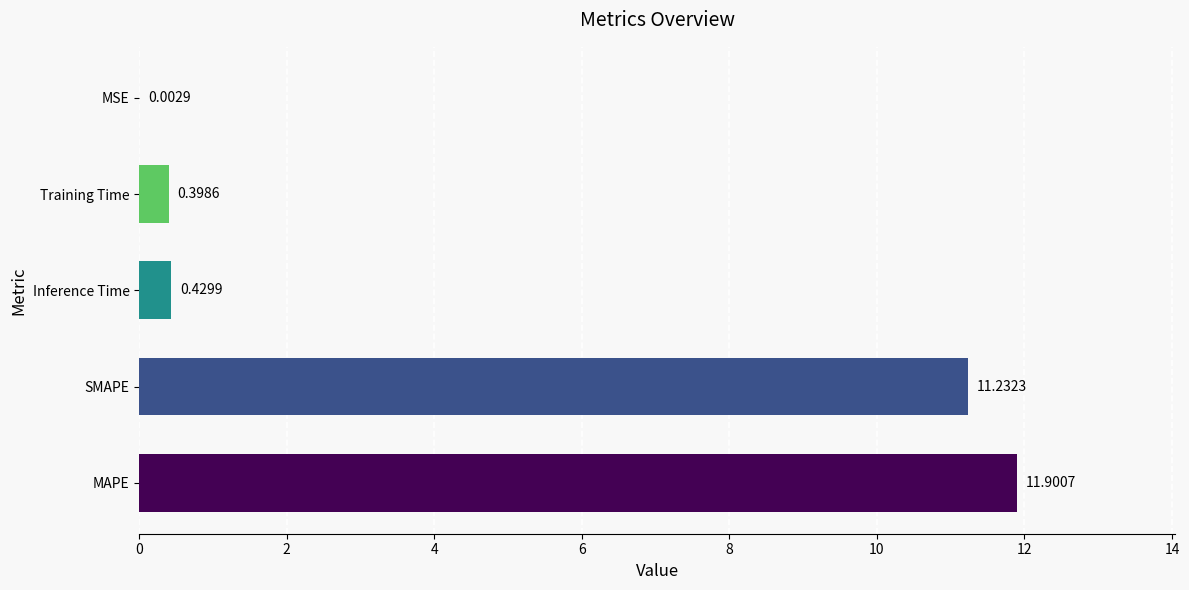

What is the sum of all values?

24.0